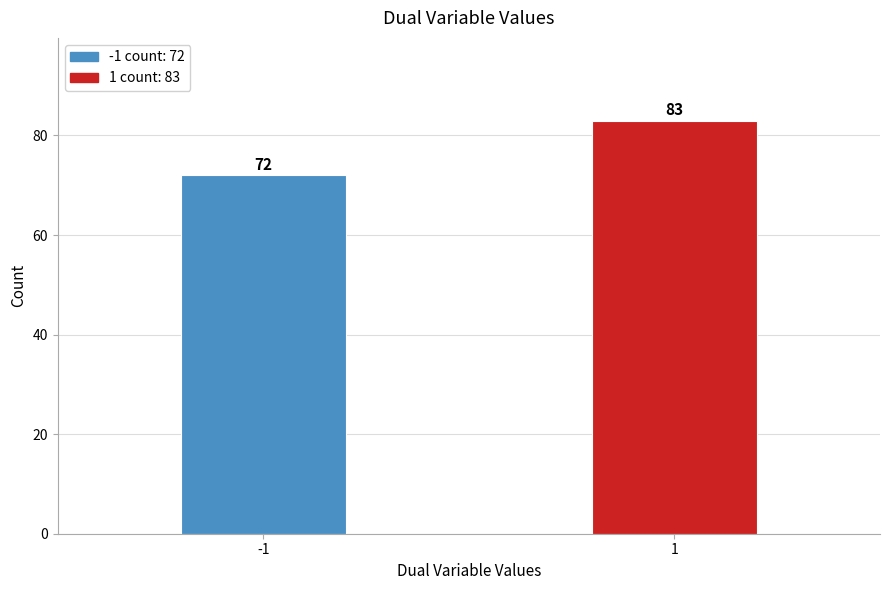

Reading left to right, list all the values displayed in this chart.

-1=72	1=83